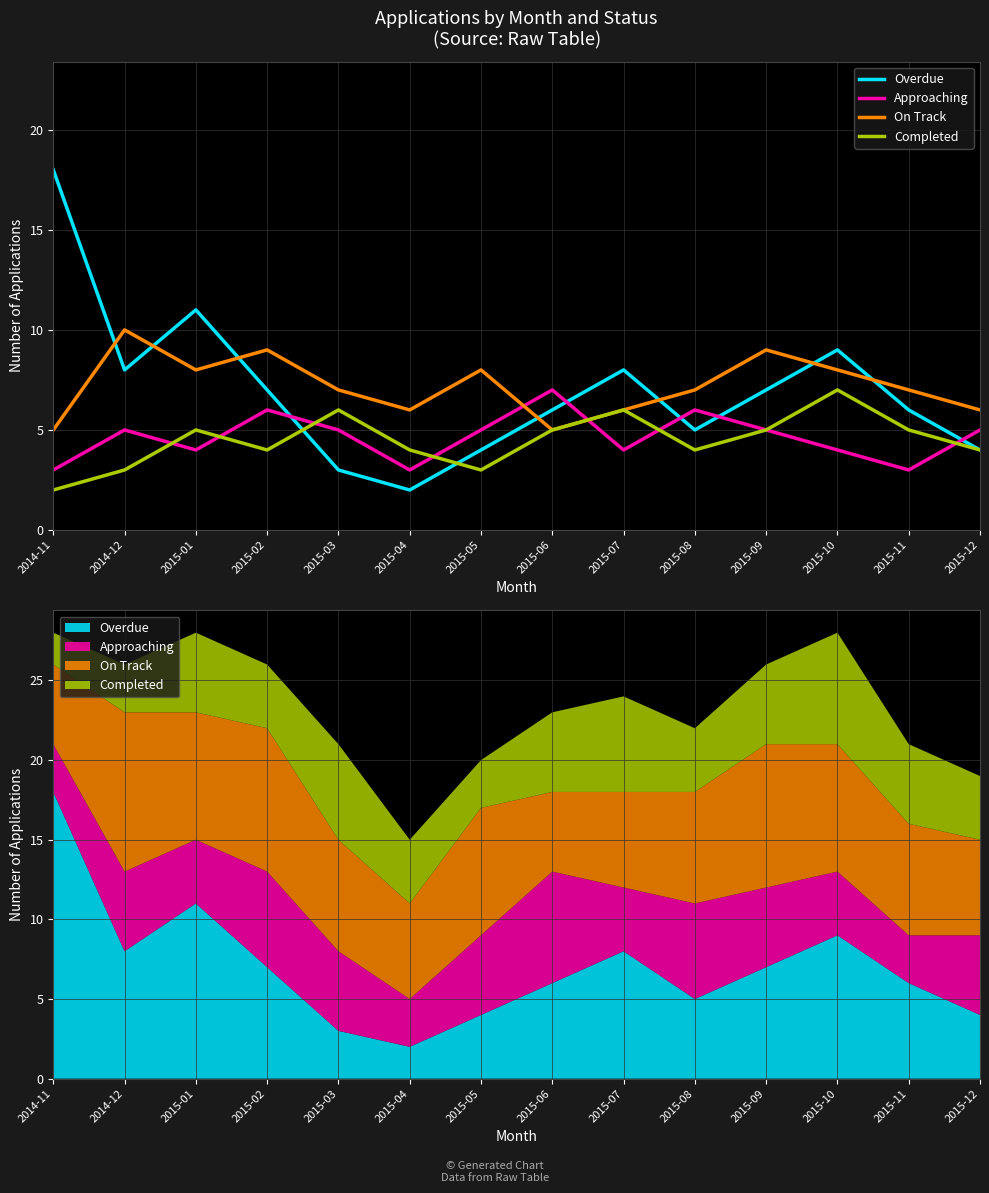

What is the minimum value for Completed?

2